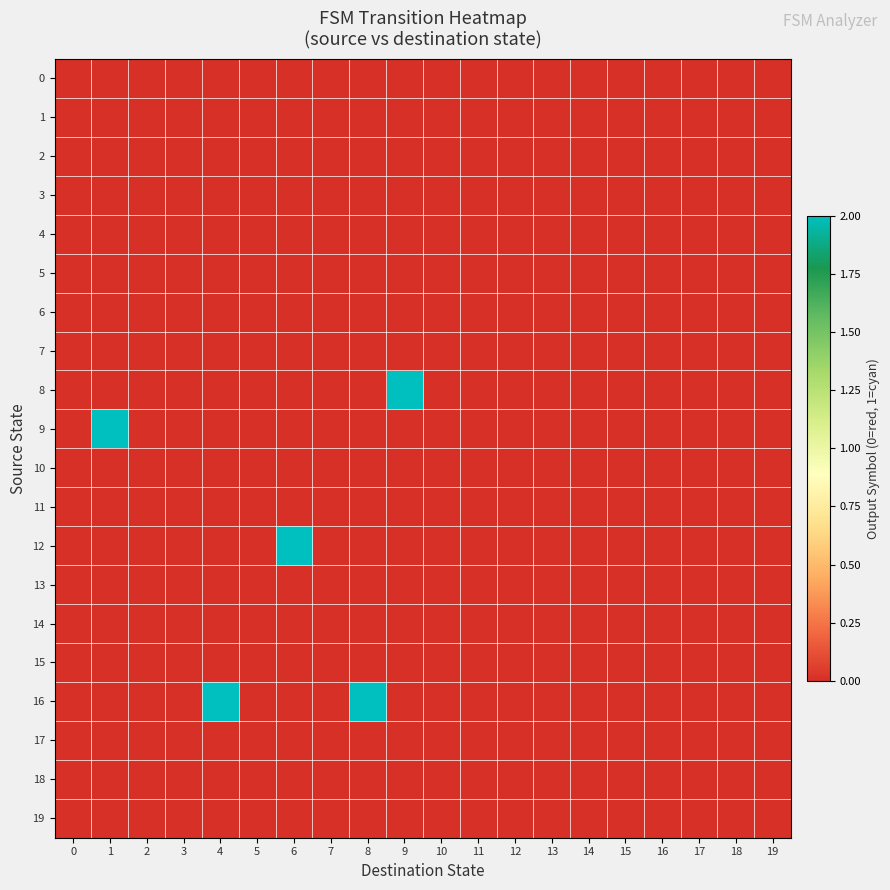

Reading left to right, extract all data points from this chart.

0: 0=0	1=0	2=0	3=0	4=0	5=0	6=0	7=0	8=0	9=0	10=0	11=0	12=0	13=0	14=0	15=0	16=0	17=0	18=0	19=0
1: 0=0	1=0	2=0	3=0	4=0	5=0	6=0	7=0	8=0	9=0	10=0	11=0	12=0	13=0	14=0	15=0	16=0	17=0	18=0	19=0
2: 0=0	1=0	2=0	3=0	4=0	5=0	6=0	7=0	8=0	9=0	10=0	11=0	12=0	13=0	14=0	15=0	16=0	17=0	18=0	19=0
3: 0=0	1=0	2=0	3=0	4=0	5=0	6=0	7=0	8=0	9=0	10=0	11=0	12=0	13=0	14=0	15=0	16=0	17=0	18=0	19=0
4: 0=0	1=0	2=0	3=0	4=0	5=0	6=0	7=0	8=0	9=0	10=0	11=0	12=0	13=0	14=0	15=0	16=0	17=0	18=0	19=0
5: 0=0	1=0	2=0	3=0	4=0	5=0	6=0	7=0	8=0	9=0	10=0	11=0	12=0	13=0	14=0	15=0	16=0	17=0	18=0	19=0
6: 0=0	1=0	2=0	3=0	4=0	5=0	6=0	7=0	8=0	9=0	10=0	11=0	12=0	13=0	14=0	15=0	16=0	17=0	18=0	19=0
7: 0=0	1=0	2=0	3=0	4=0	5=0	6=0	7=0	8=0	9=0	10=0	11=0	12=0	13=0	14=0	15=0	16=0	17=0	18=0	19=0
8: 0=0	1=0	2=0	3=0	4=0	5=0	6=0	7=0	8=0	9=2	10=0	11=0	12=0	13=0	14=0	15=0	16=0	17=0	18=0	19=0
9: 0=0	1=2	2=0	3=0	4=0	5=0	6=0	7=0	8=0	9=0	10=0	11=0	12=0	13=0	14=0	15=0	16=0	17=0	18=0	19=0
10: 0=0	1=0	2=0	3=0	4=0	5=0	6=0	7=0	8=0	9=0	10=0	11=0	12=0	13=0	14=0	15=0	16=0	17=0	18=0	19=0
11: 0=0	1=0	2=0	3=0	4=0	5=0	6=0	7=0	8=0	9=0	10=0	11=0	12=0	13=0	14=0	15=0	16=0	17=0	18=0	19=0
12: 0=0	1=0	2=0	3=0	4=0	5=0	6=2	7=0	8=0	9=0	10=0	11=0	12=0	13=0	14=0	15=0	16=0	17=0	18=0	19=0
13: 0=0	1=0	2=0	3=0	4=0	5=0	6=0	7=0	8=0	9=0	10=0	11=0	12=0	13=0	14=0	15=0	16=0	17=0	18=0	19=0
14: 0=0	1=0	2=0	3=0	4=0	5=0	6=0	7=0	8=0	9=0	10=0	11=0	12=0	13=0	14=0	15=0	16=0	17=0	18=0	19=0
15: 0=0	1=0	2=0	3=0	4=0	5=0	6=0	7=0	8=0	9=0	10=0	11=0	12=0	13=0	14=0	15=0	16=0	17=0	18=0	19=0
16: 0=0	1=0	2=0	3=0	4=2	5=0	6=0	7=0	8=2	9=0	10=0	11=0	12=0	13=0	14=0	15=0	16=0	17=0	18=0	19=0
17: 0=0	1=0	2=0	3=0	4=0	5=0	6=0	7=0	8=0	9=0	10=0	11=0	12=0	13=0	14=0	15=0	16=0	17=0	18=0	19=0
18: 0=0	1=0	2=0	3=0	4=0	5=0	6=0	7=0	8=0	9=0	10=0	11=0	12=0	13=0	14=0	15=0	16=0	17=0	18=0	19=0
19: 0=0	1=0	2=0	3=0	4=0	5=0	6=0	7=0	8=0	9=0	10=0	11=0	12=0	13=0	14=0	15=0	16=0	17=0	18=0	19=0